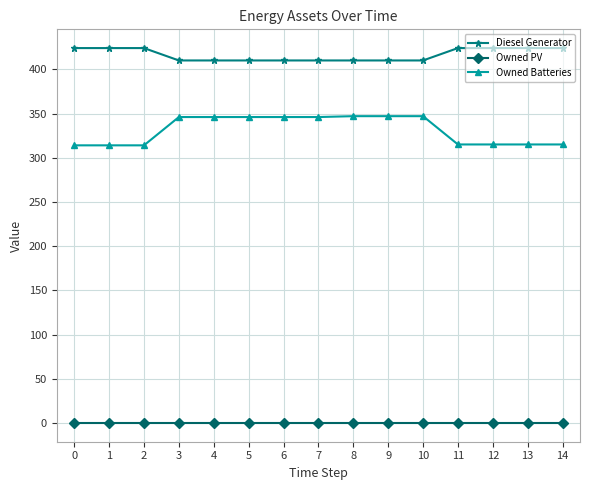

Which series has the widest spread of values?

Owned Batteries